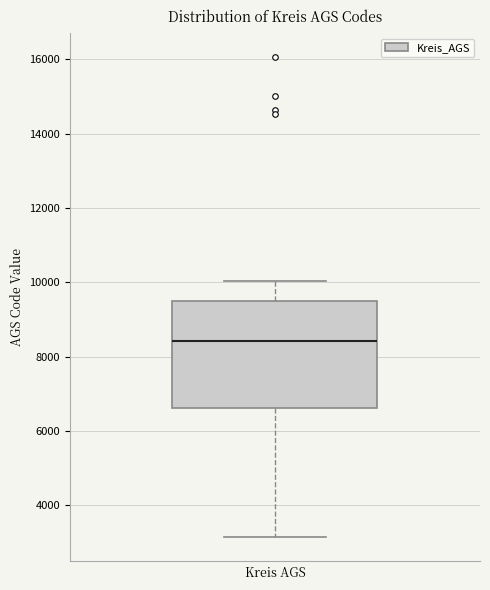

Transcribe this box plot: give where the median line is, the range the box spans, and where the two whiskers end, as read against the y-axis. The values are not printed on the chart, so give them approximately, as read against the axis.

median 8400, box 6600 to 9400, whiskers 3200 to 10000